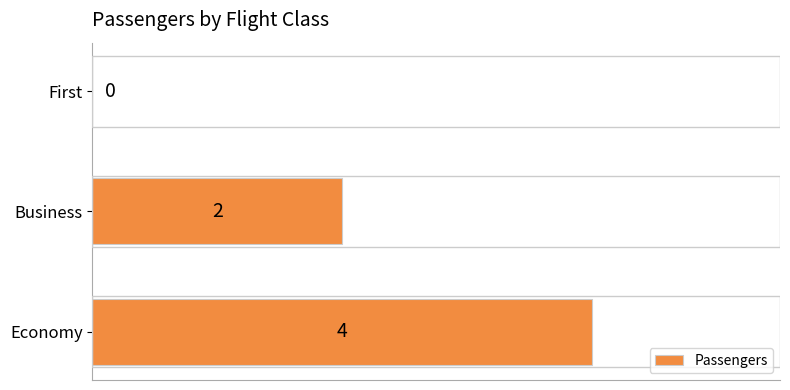

The chart shows a value of -3 at First. True or false?

False